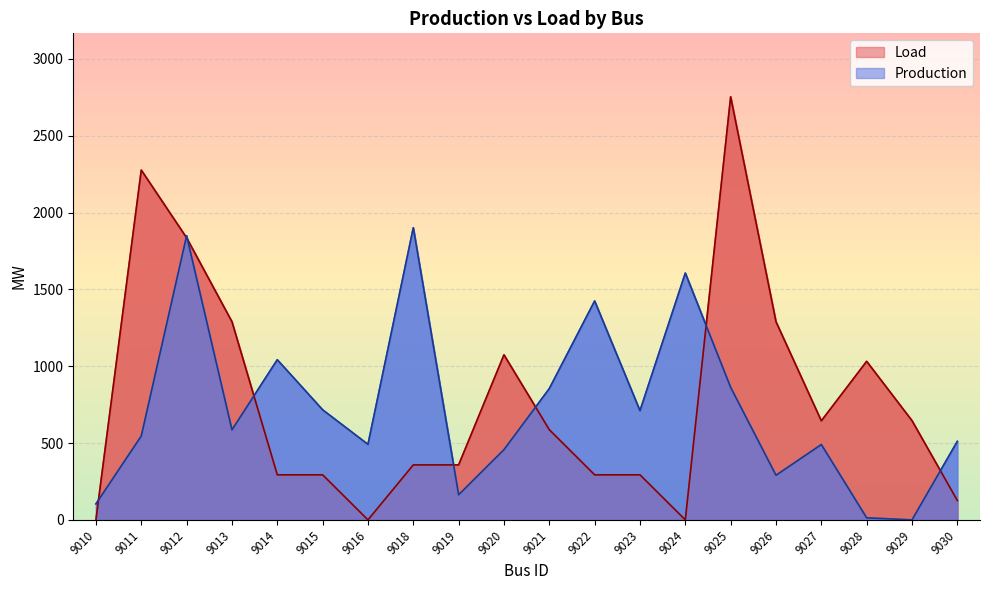

Where is Load nearest to the value 1376?

9013